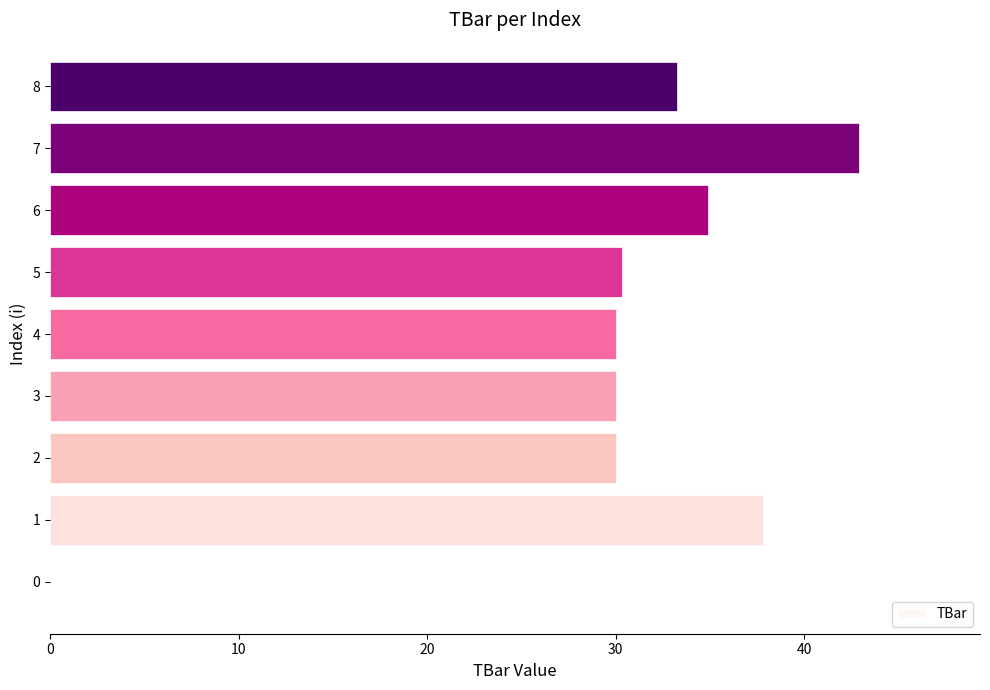

What is the maximum value shown in the chart?

42.9